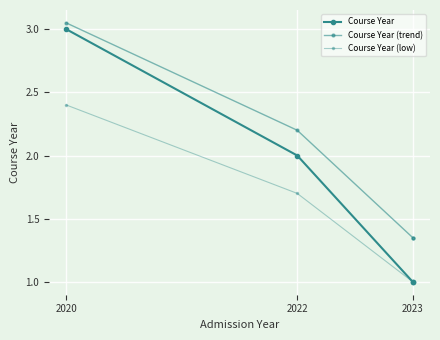

Is this an area chart (filled region under the line)?

No